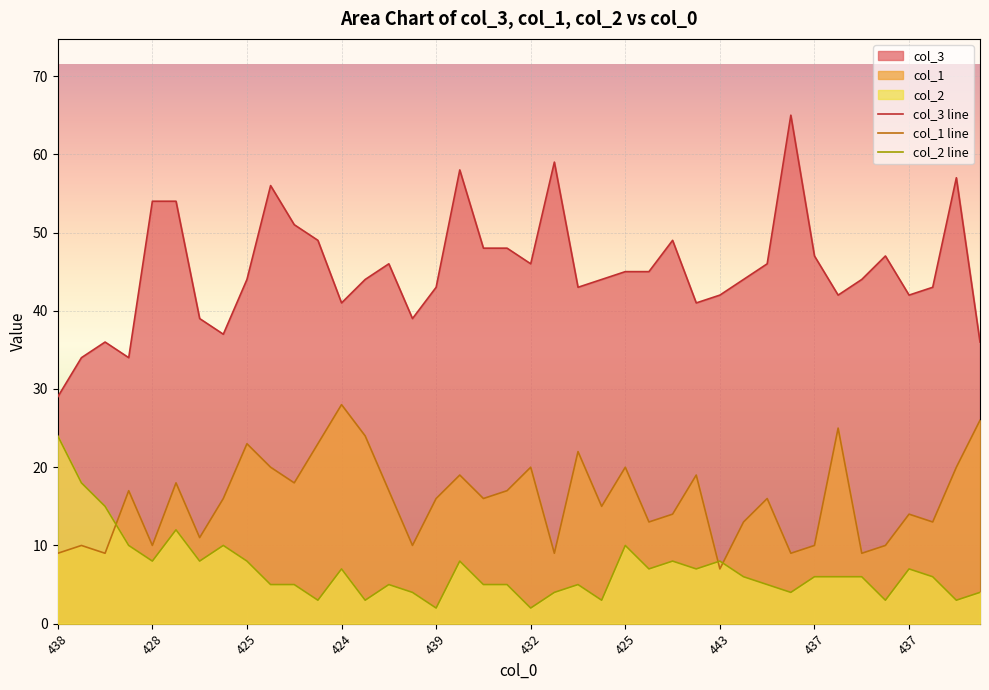

What is the greatest value displayed?

65